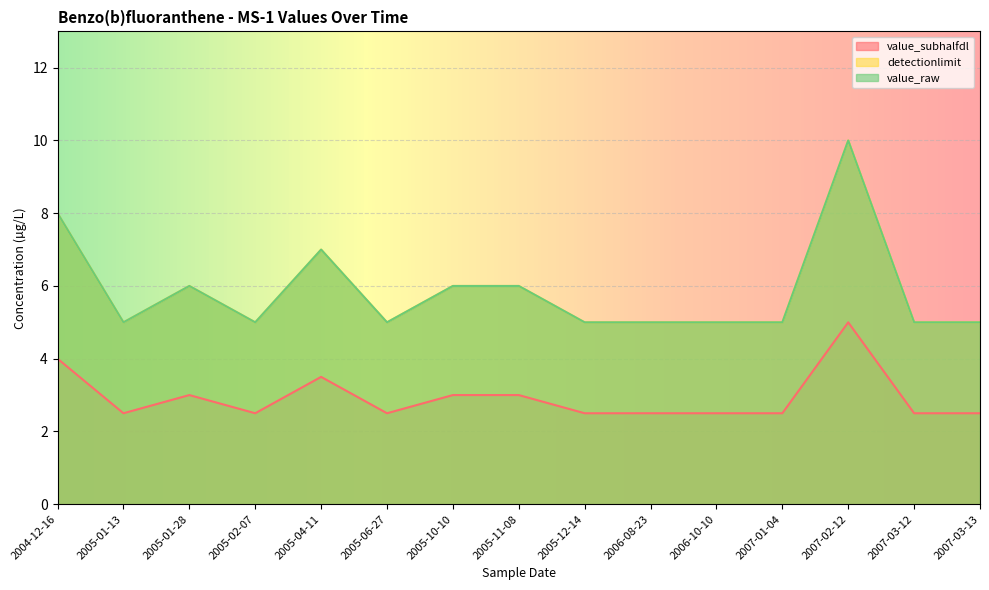

What is the total value across all series at 2005-01-28?

15.0